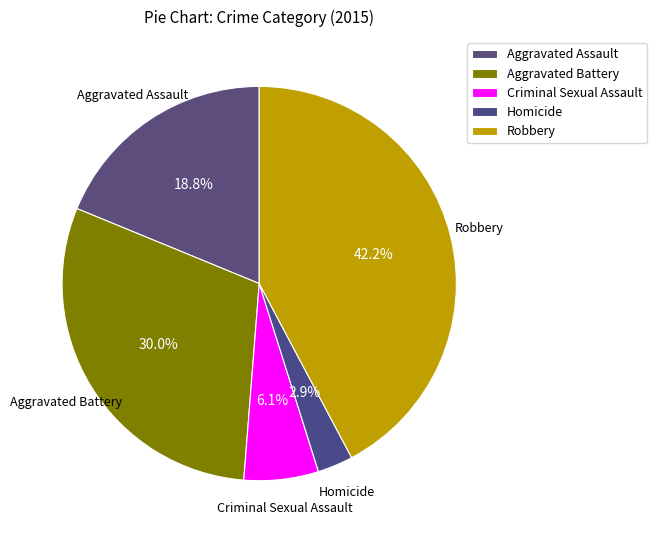

What is the change in value from Criminal Sexual Assault to Homicide?

-55